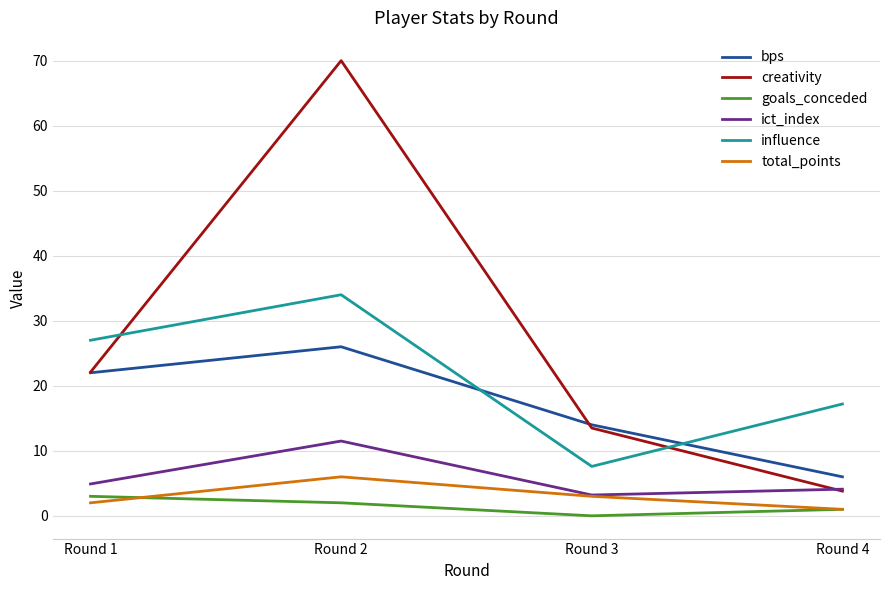

How many lines are shown in the chart?

6